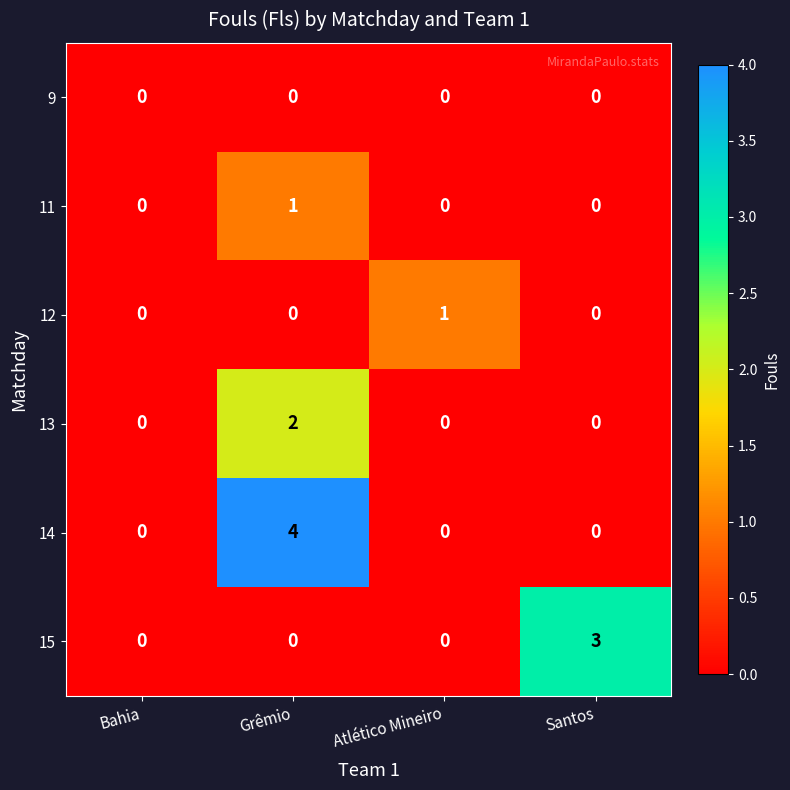

How many categories are shown in the chart?

4